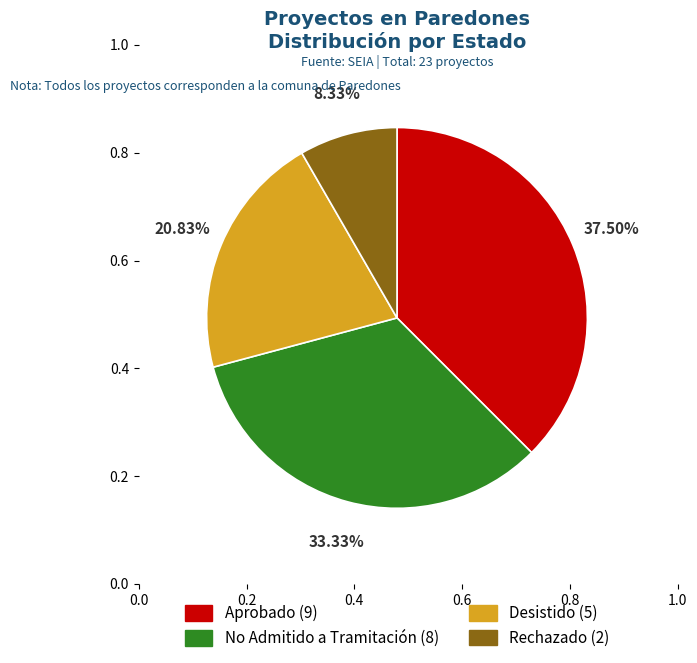

Approximately how many times larger is the value at Aprobado compared to Rechazado?

4.5